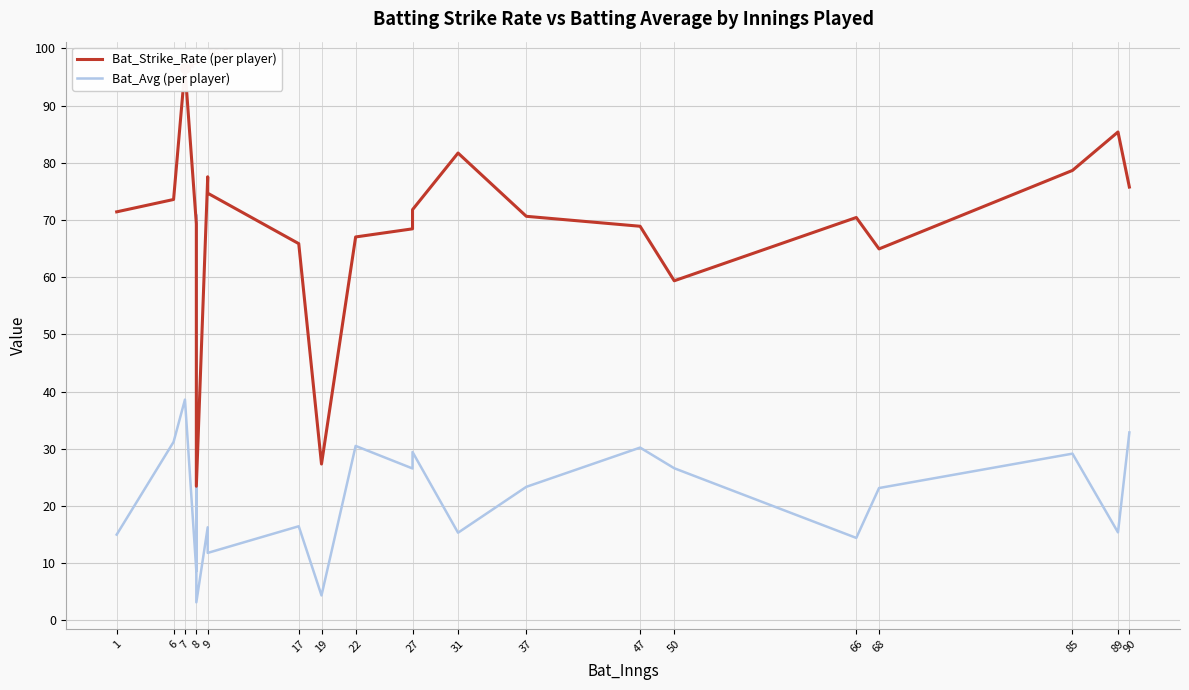

Which series reaches the maximum Y coordinate?

Bat_Strike_Rate